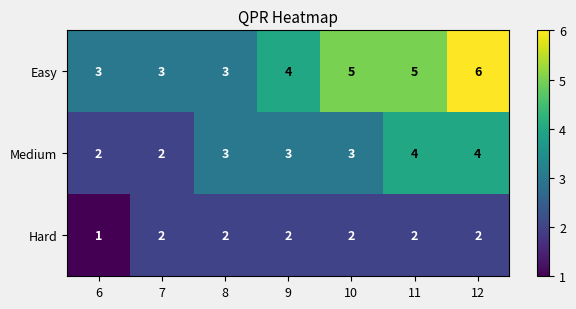

What is the average value of the Medium series?

3